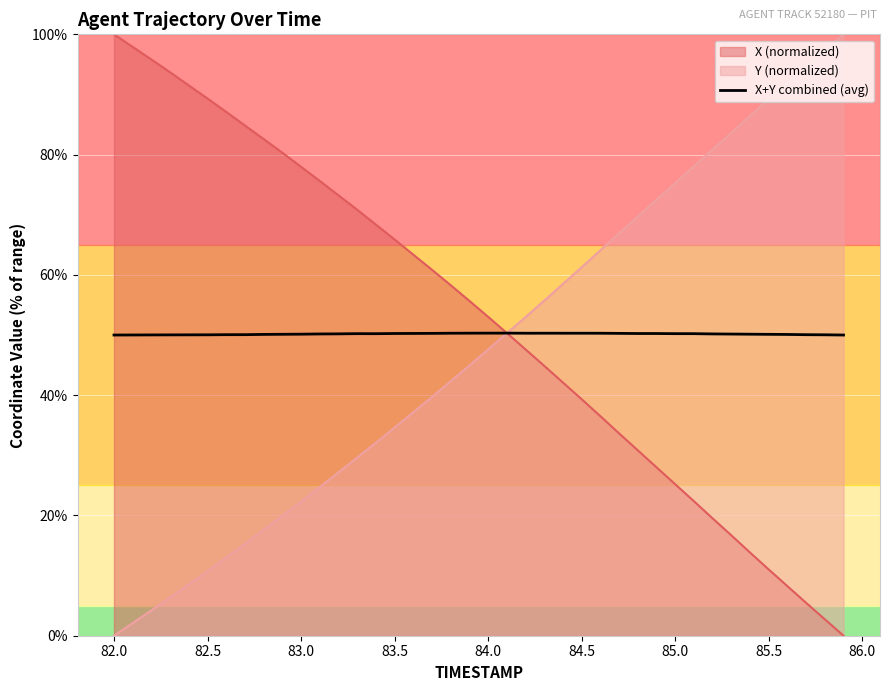

How many lines are shown in the chart?

3